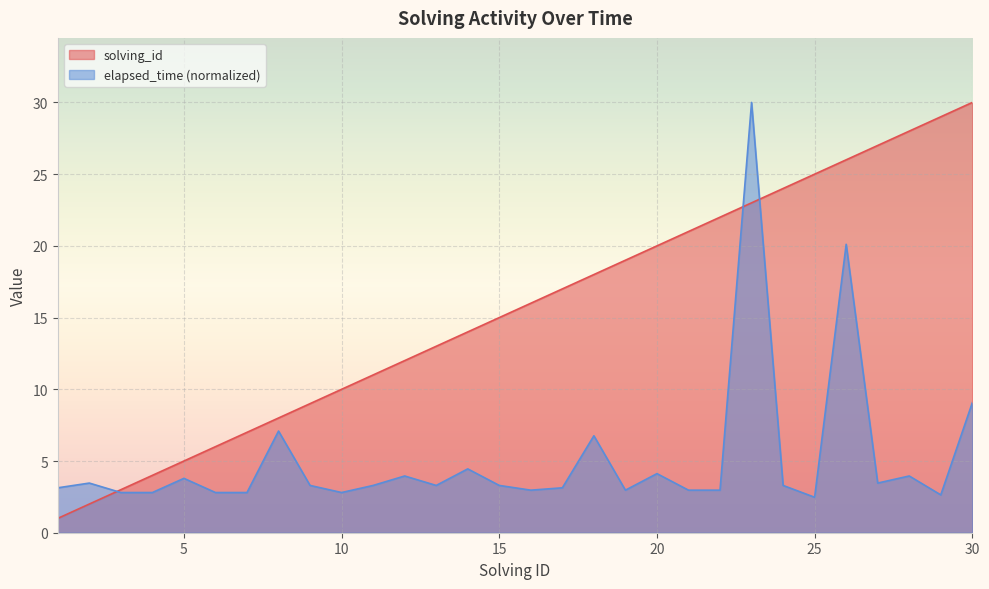

At 21, list the series in order from largest to smallest.

solving_id, elapsed_time